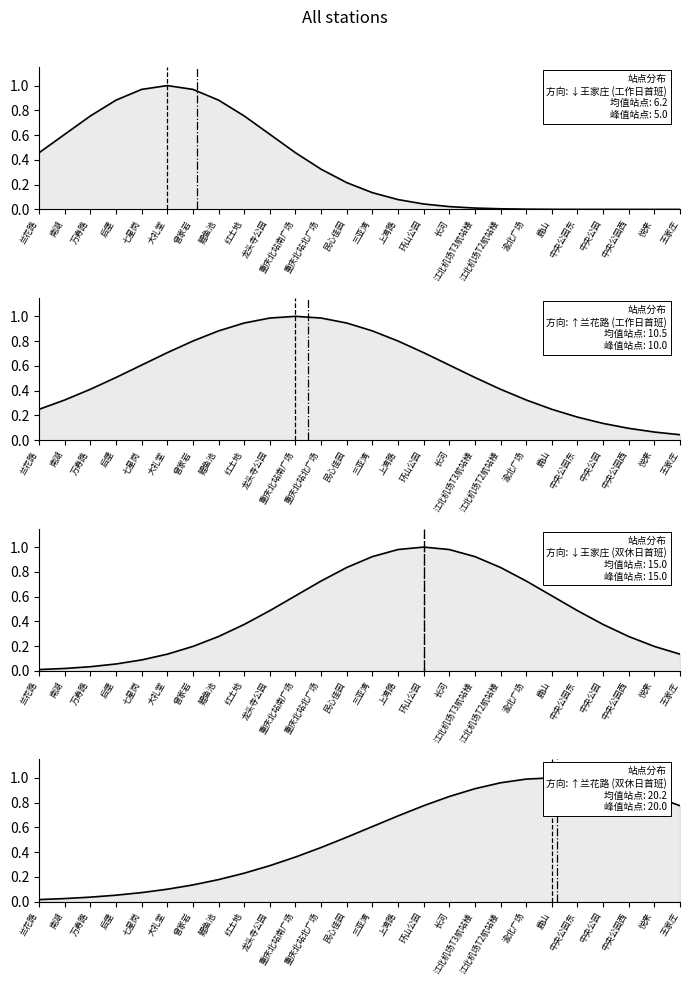

What position from the right is 民心佳园?

14